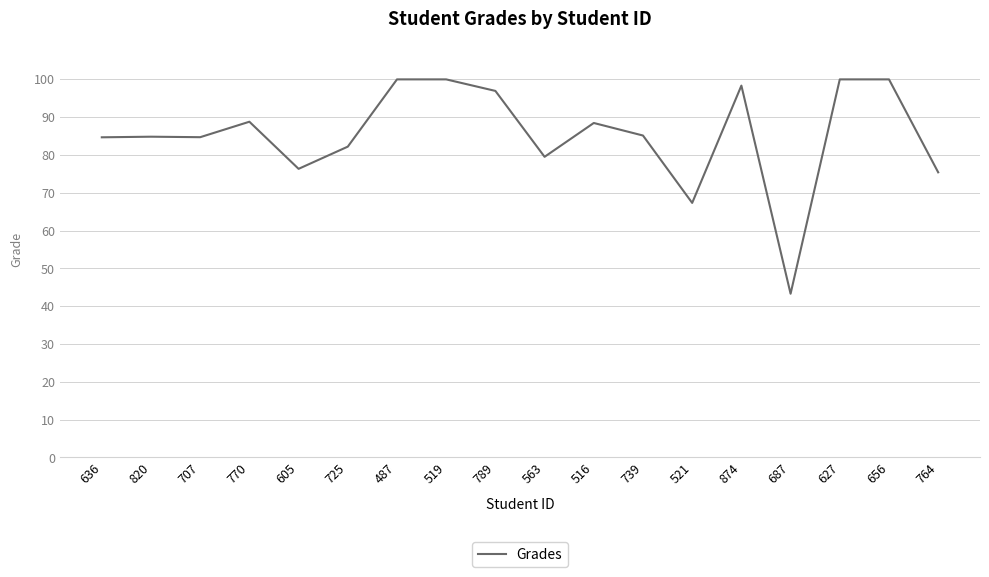

What is the difference between the maximum and minimum values?

56.7